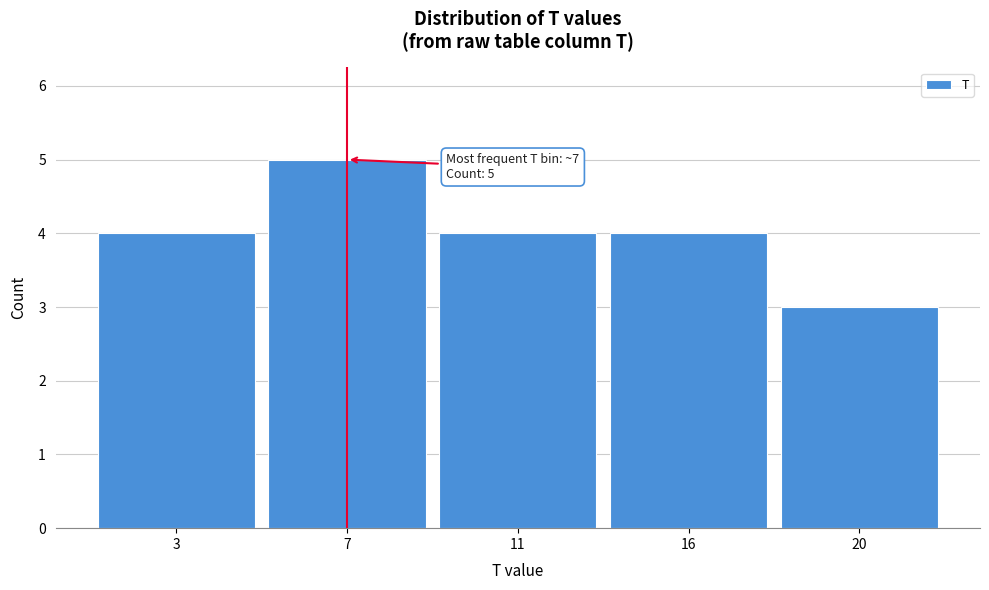

Reading left to right, transcribe all the data shown in this chart.

4	5	4	4	3